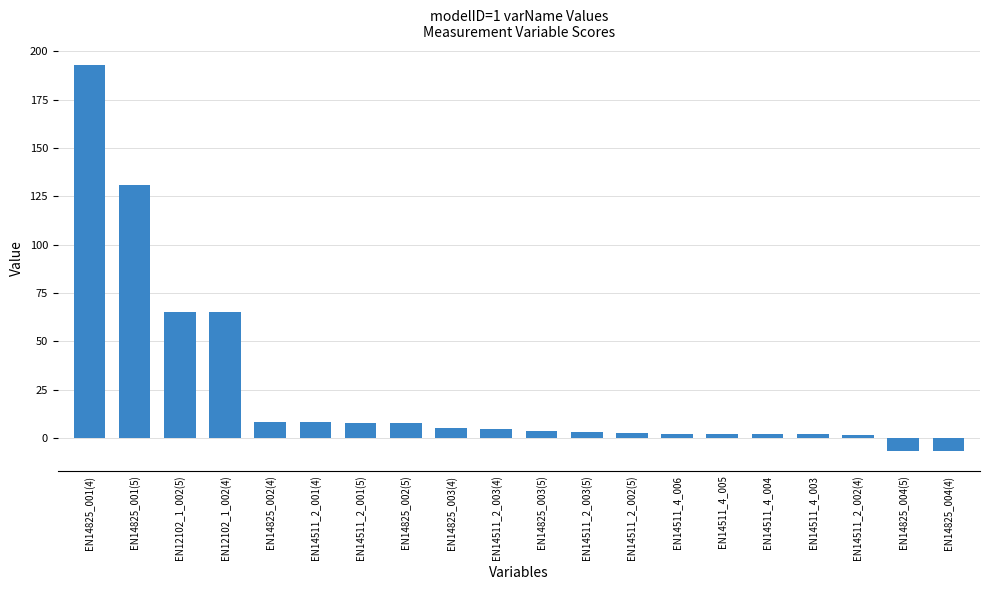

What is the change in value from EN14511_2_001(4) to EN14511_4_006?

-6.0